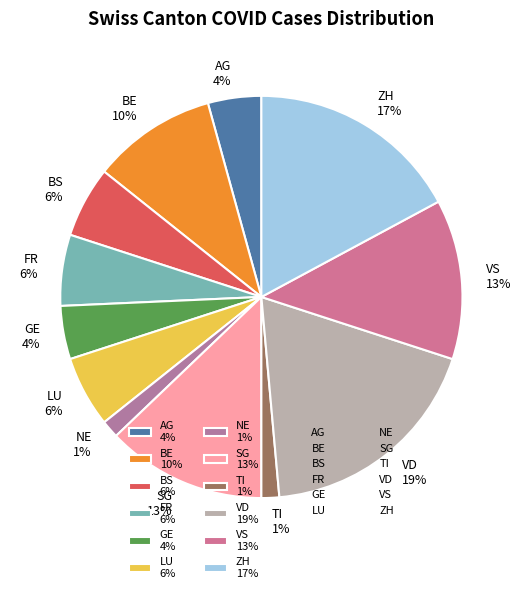

To the nearest percent, what is the combined percentage of SG and NE?

14%